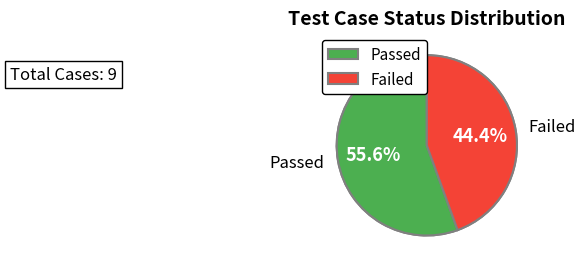

Which category accounts for the majority?

Passed